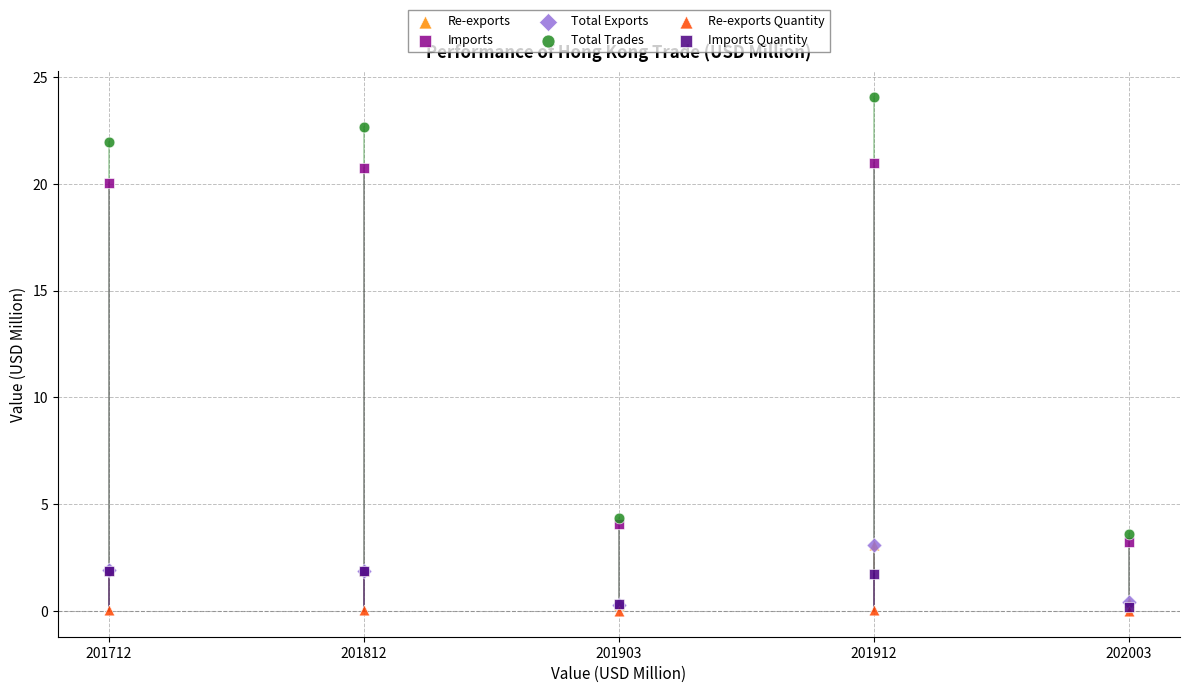

Which series contains the highest Y value?

Total Trades